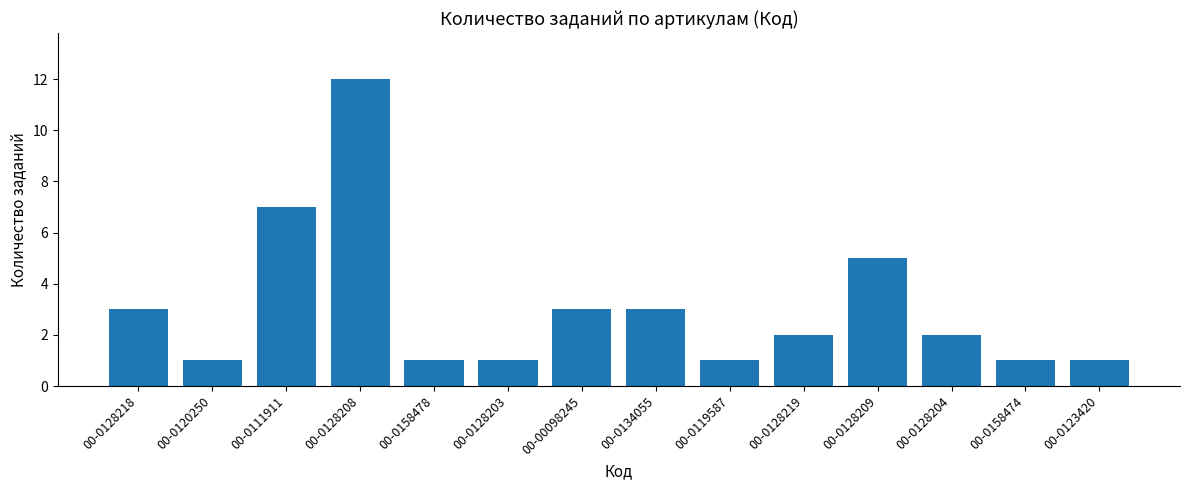

Reading left to right, what are all the values shown in this chart?

00-0128218=3	00-0120250=1	00-0111911=7	00-0128208=12	00-0158478=1	00-0128203=1	00-00098245=3	00-0134055=3	00-0119587=1	00-0128219=2	00-0128209=5	00-0128204=2	00-0158474=1	00-0123420=1